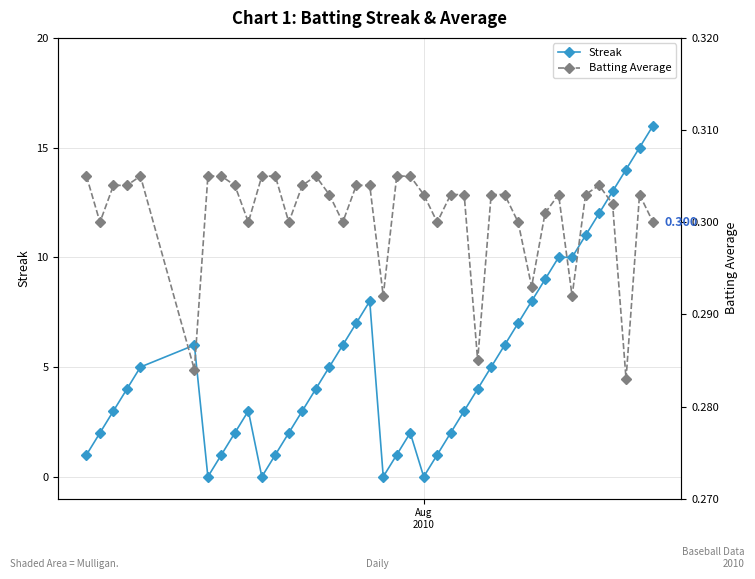

What is the value of the Streak point at the 29th from the left?

6